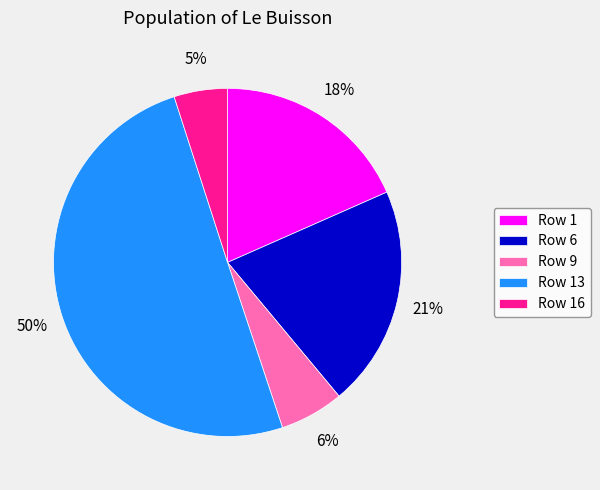

Which slice represents more than half of the pie?

Row 13